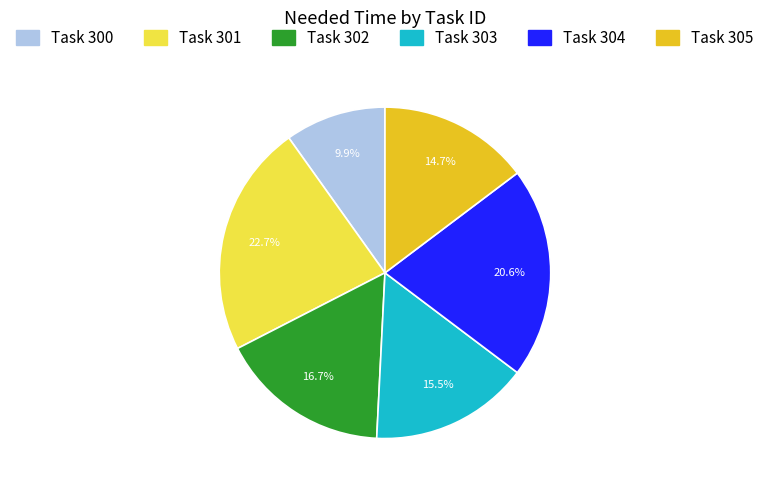

Is there a majority slice in this chart?

No